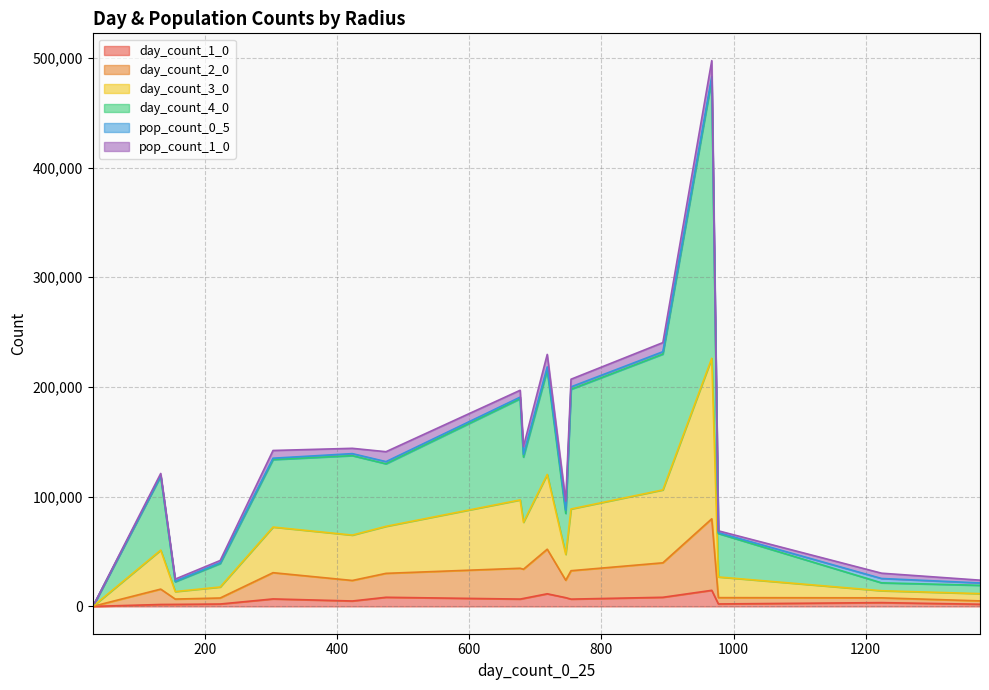

Is the value of pop_count_1_0 at 893 greater than the value of day_count_4_0 at 155?

No